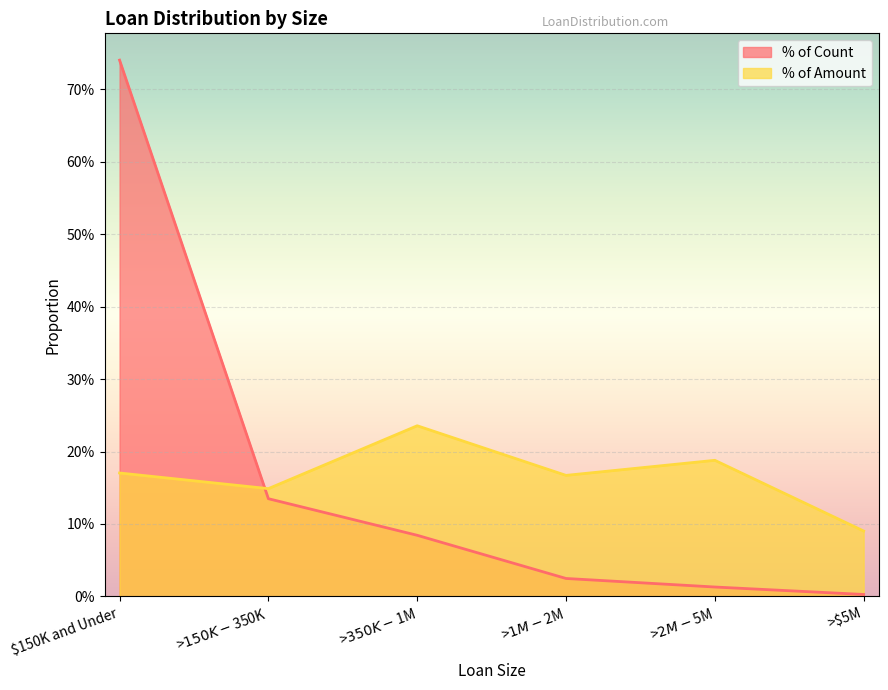

List the labels in order of % of Amount value, largest first.

>$350K - $1M, >$2M - $5M, $150K and Under, >$1M - $2M, >$150K - $350K, >$5M